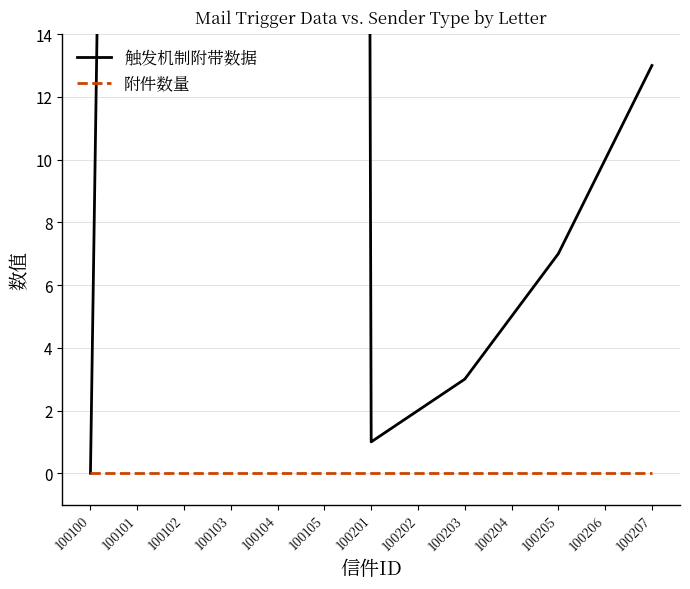

Which series has the widest spread of values?

触发机制附带数据